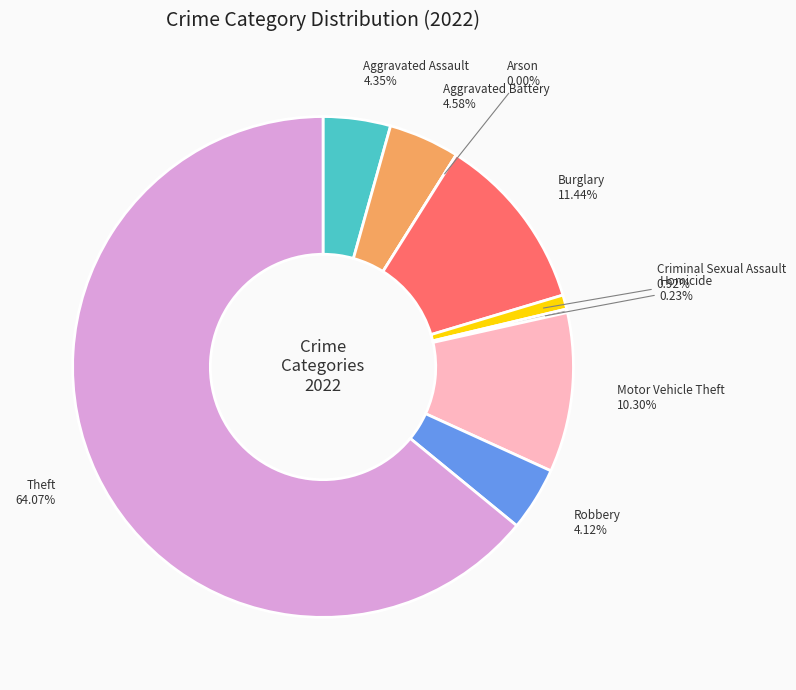

Which category has the smallest portion of the pie?

Arson